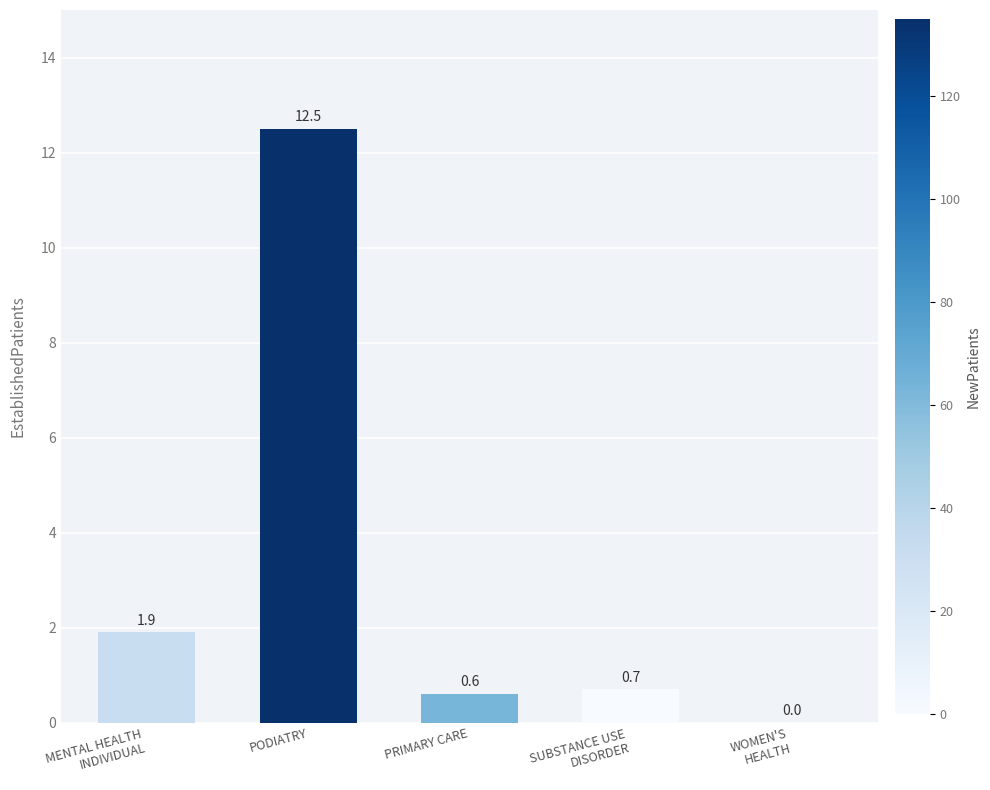

How many values are above zero?

4